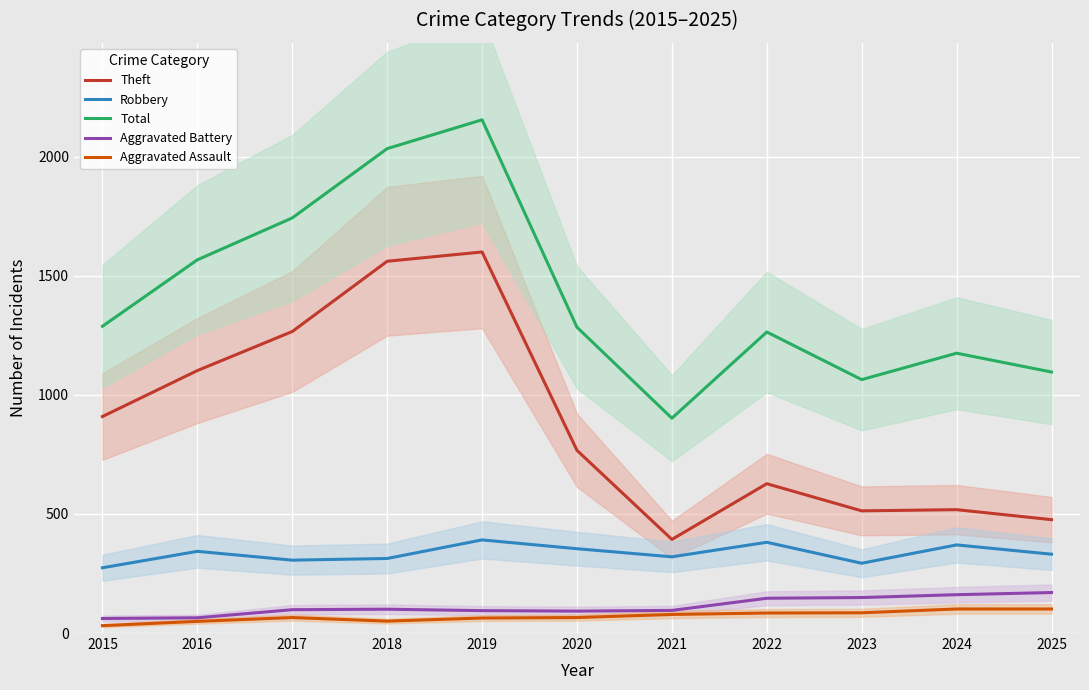

Which series has the largest total across all categories?

Total